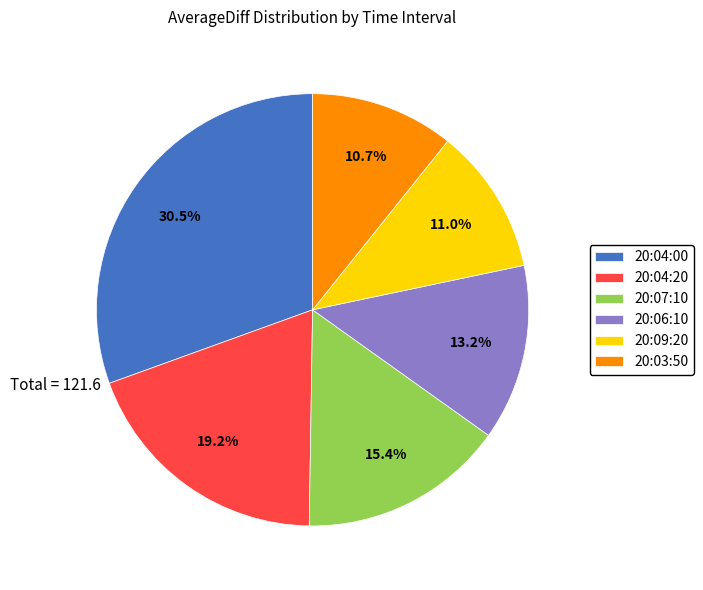

Which slice is the largest?

20:04:00